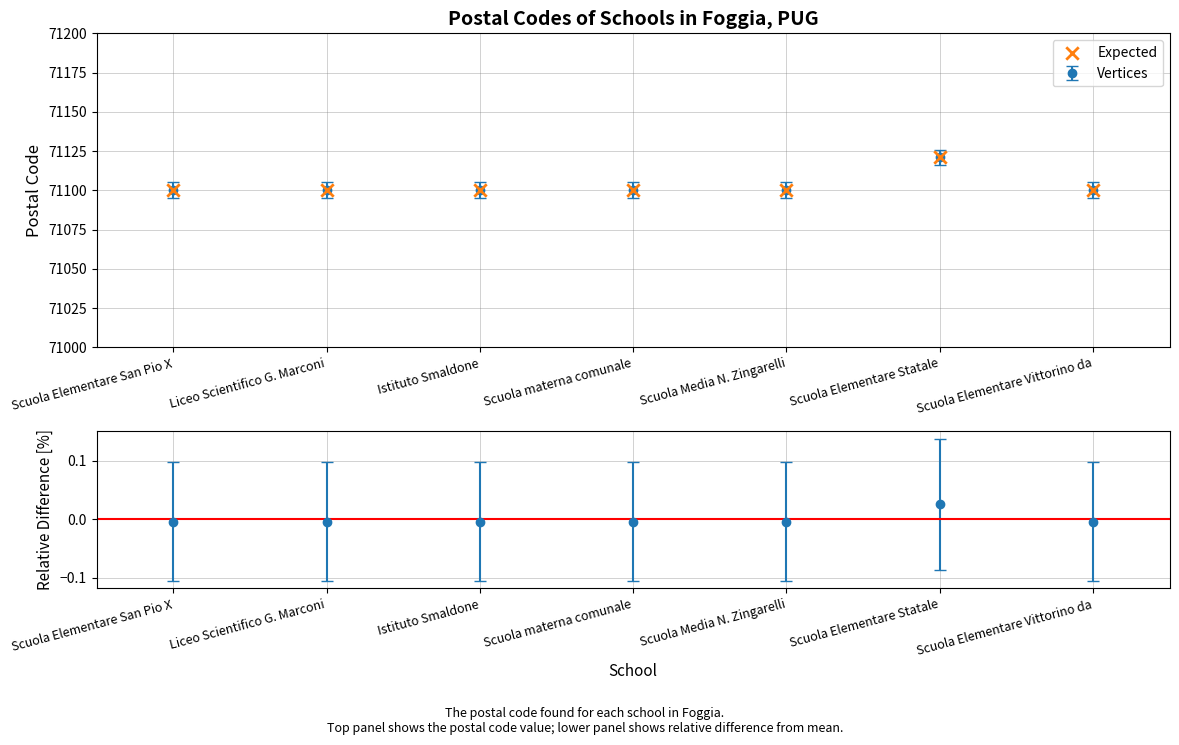

Which has a higher value, Scuola Media N. Zingarelli or Scuola Elementare Vittorino da?

Scuola Media N. Zingarelli